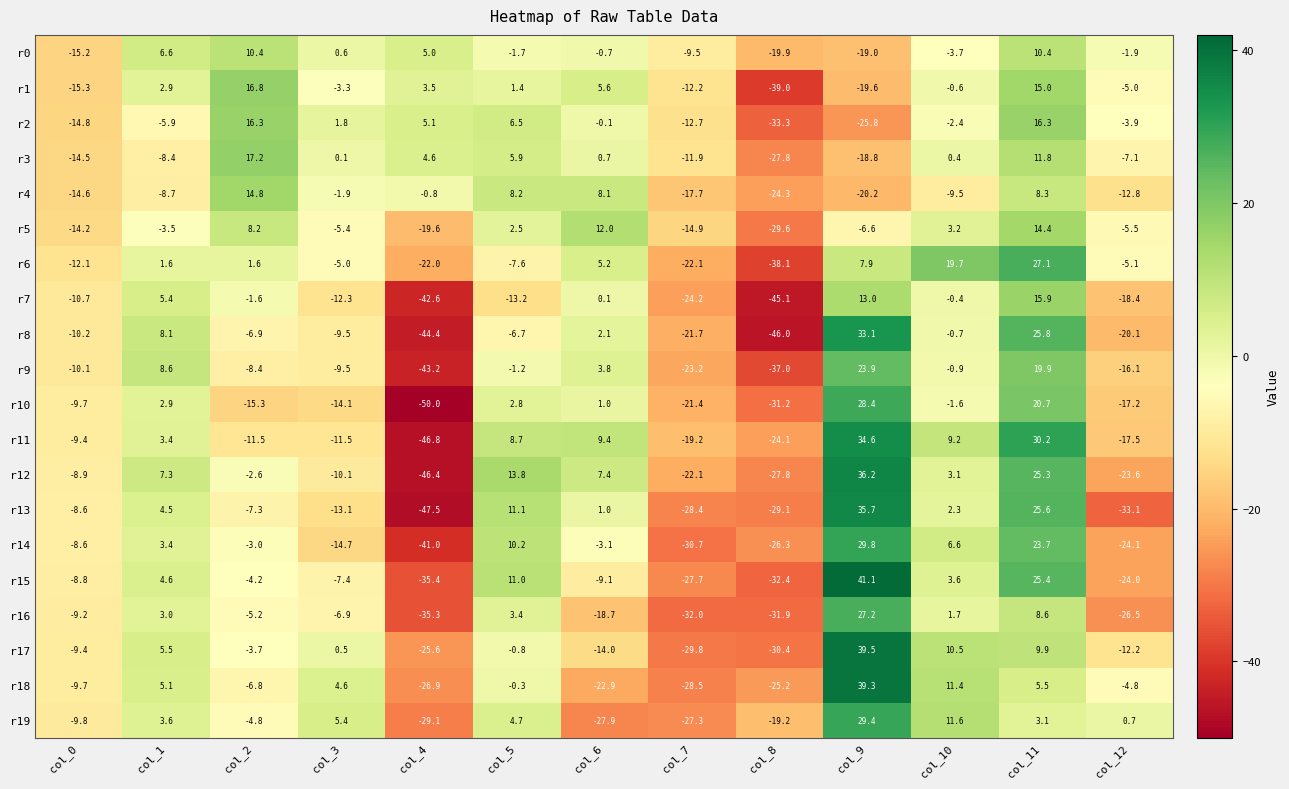

Rank the series by their maximum value, from lowest to highest.

r0, r5, r4, r7, r2, r1, r3, r9, r6, r16, r10, r19, r14, r8, r11, r13, r12, r18, r17, r15